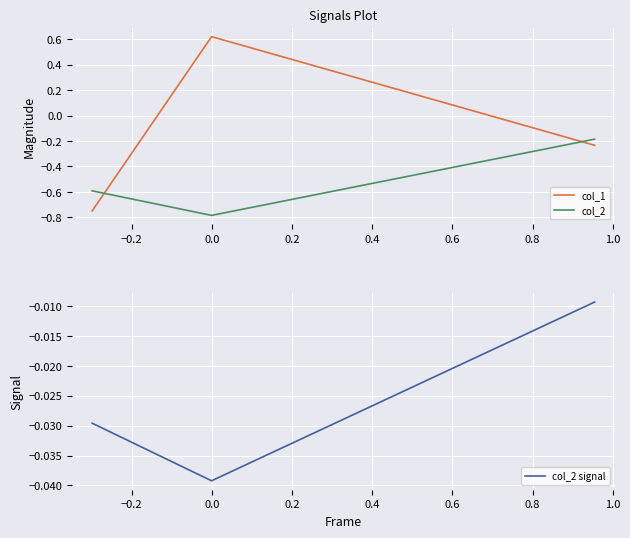

The col_1 series shows 1.0 at −0.2. True or false?

False